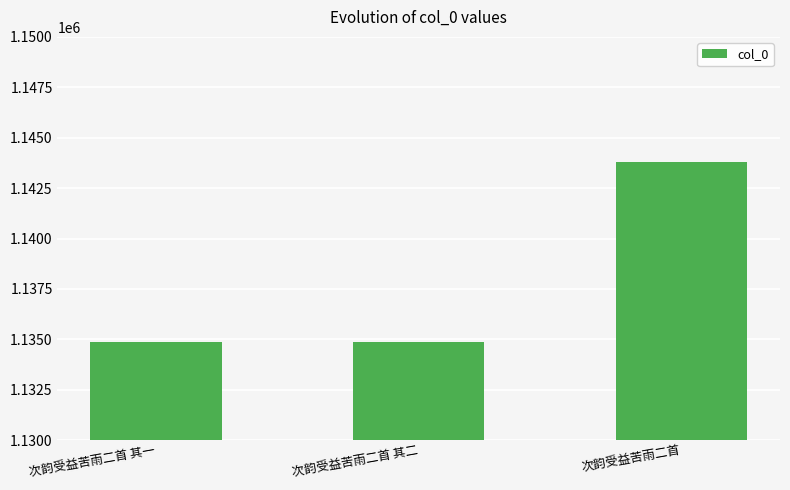

Are the bars grouped side by side (vs. stacked)?

No